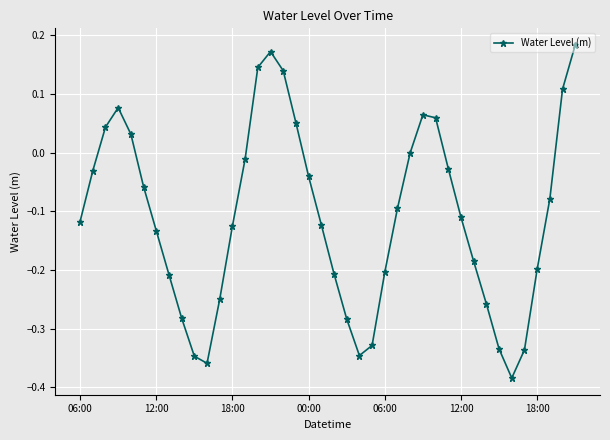

What is the sum of all values?

-4.4